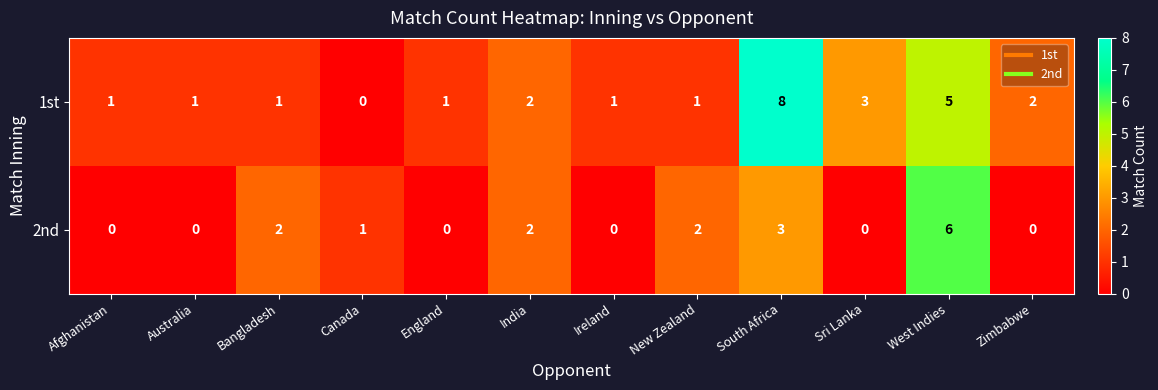

What is the difference between the maximum and second lowest values in the 1st series?

7